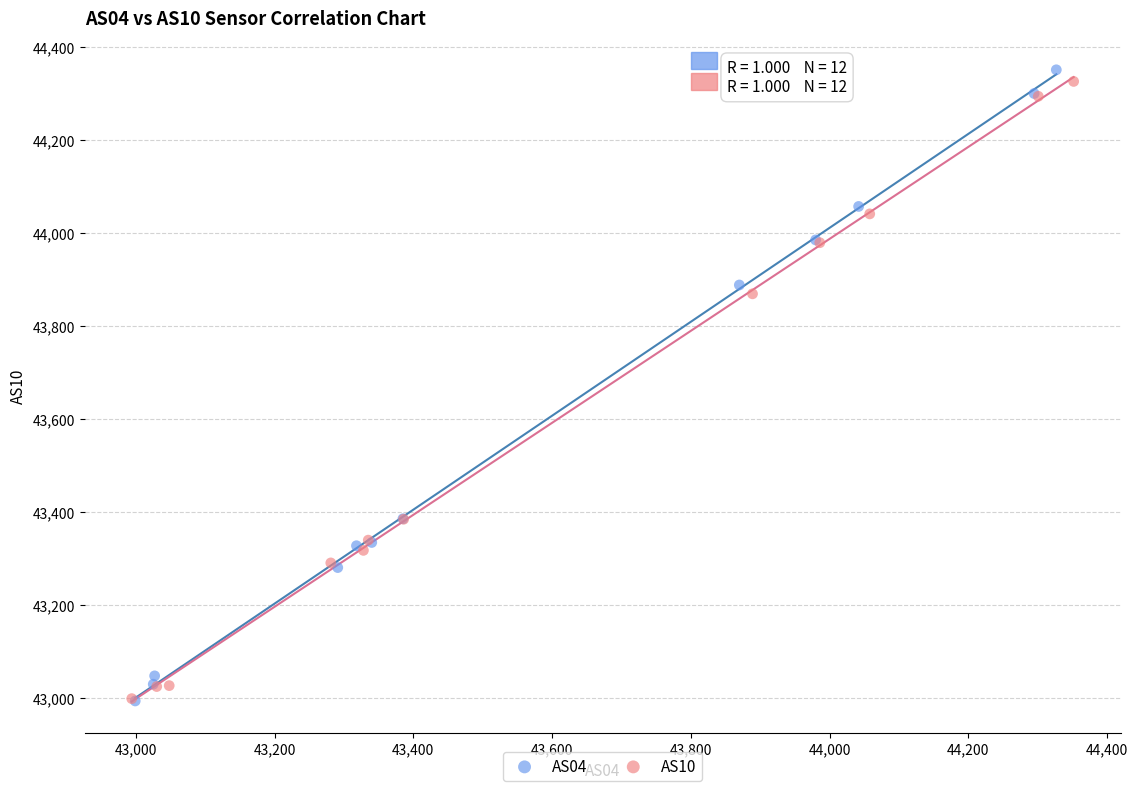

What are all the series names shown in the legend?

AS04, AS10